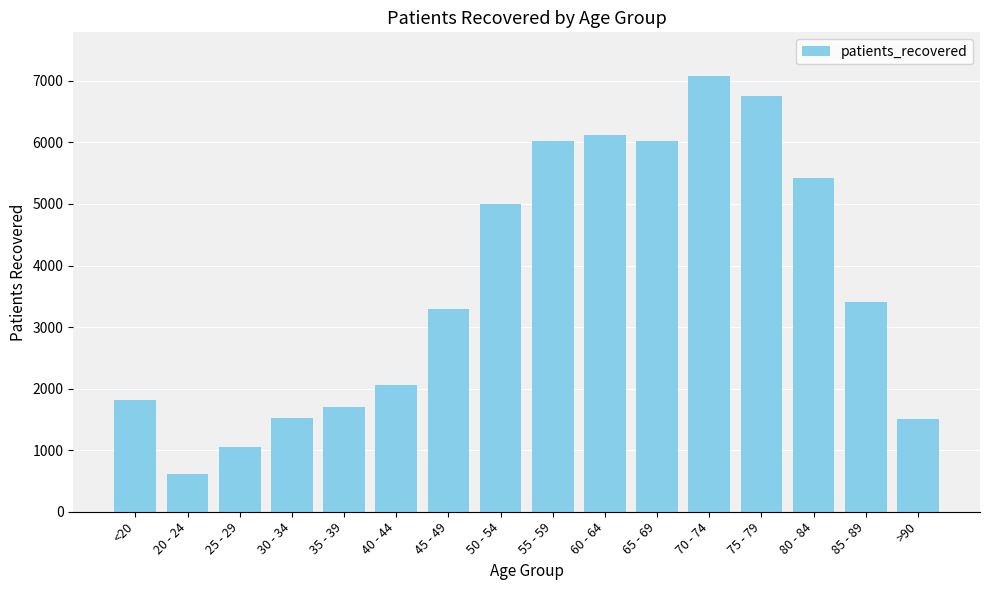

What is the ratio of the value at 50 - 54 to the value at 30 - 34?

3.3